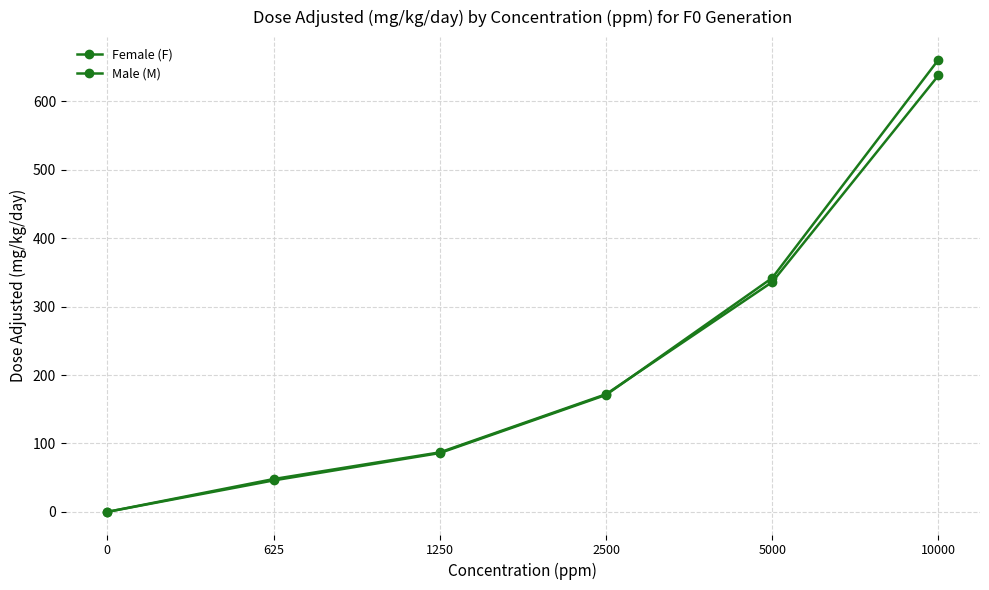

Which series has the largest range (max minus min)?

Male (M)